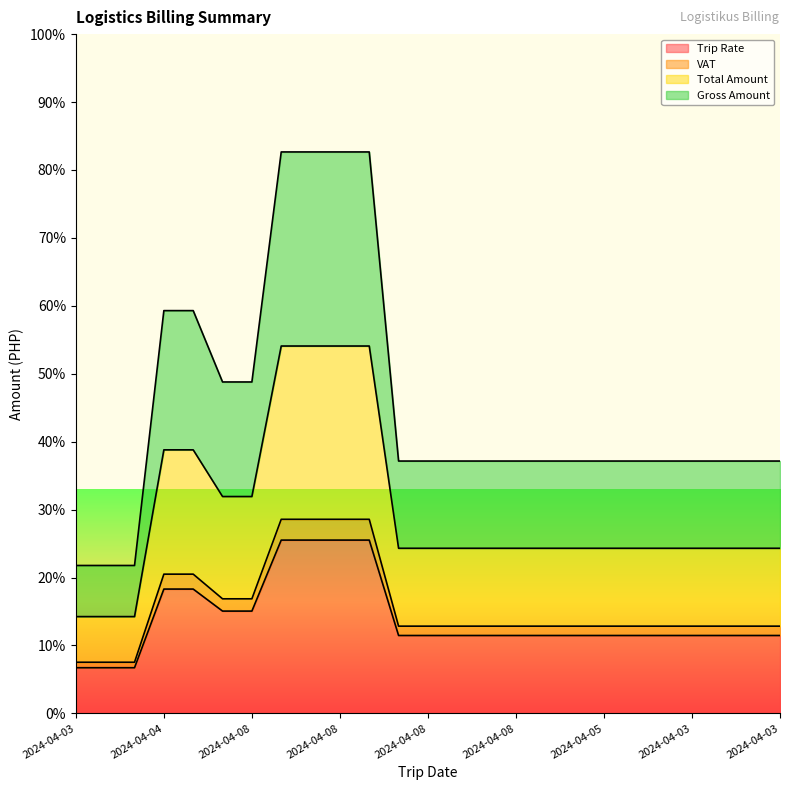

The value of Total Amount at 2024-04-03 is 30809.1. True or false?

False